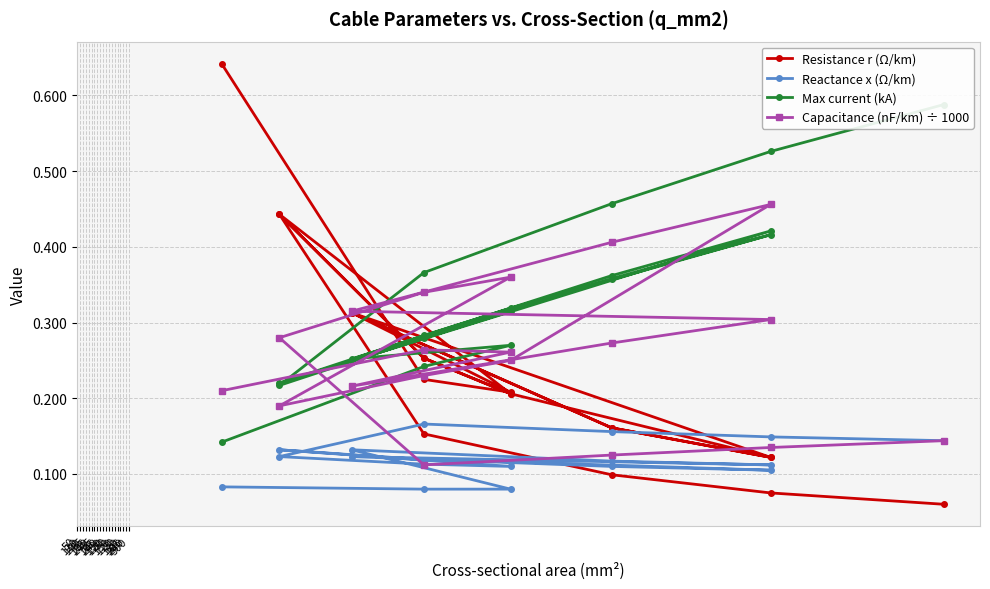

After their last crossing, which series has the higher values: Resistance r (Ω/km) or Capacitance (nF/km) ÷ 1000?

Capacitance (nF/km) ÷ 1000